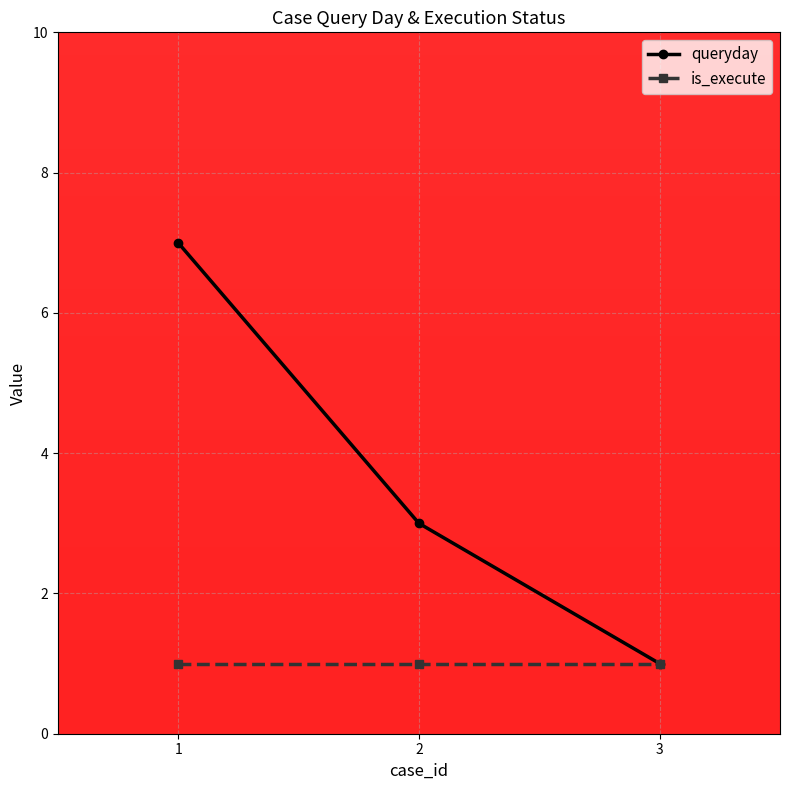

What is the total value across all series at 2?

4